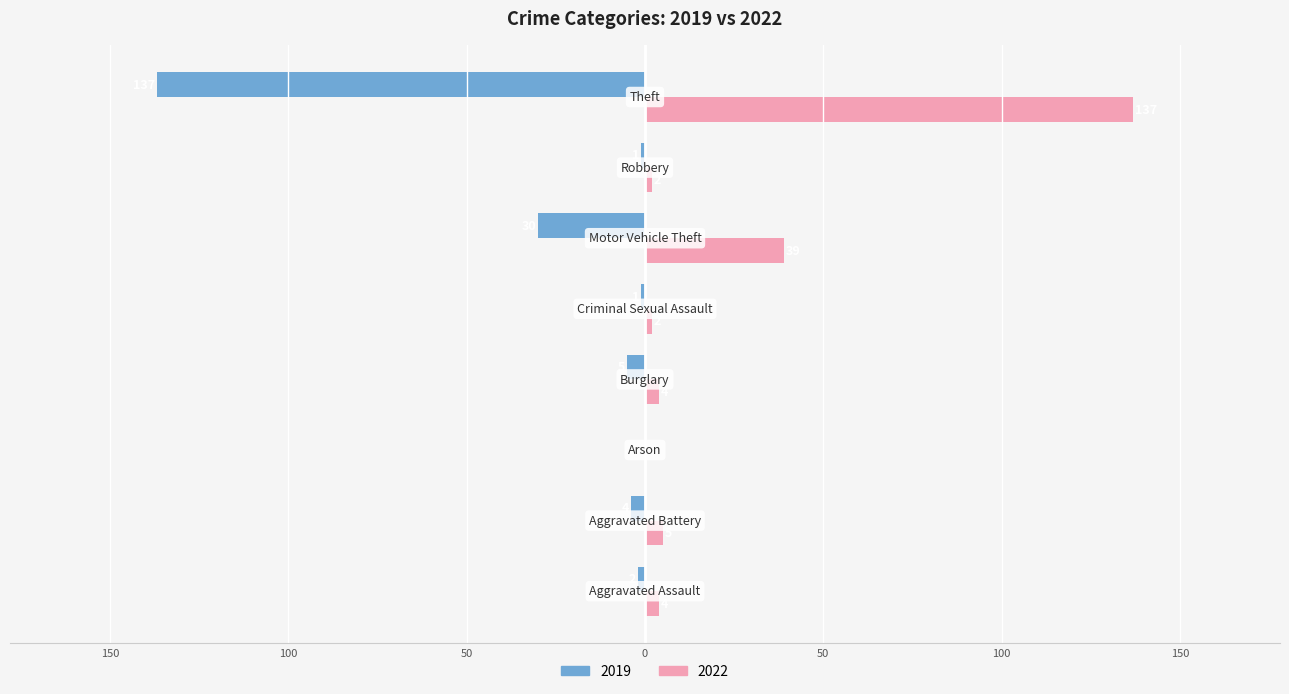

At which category does the chart reach its minimum across all series?

Theft